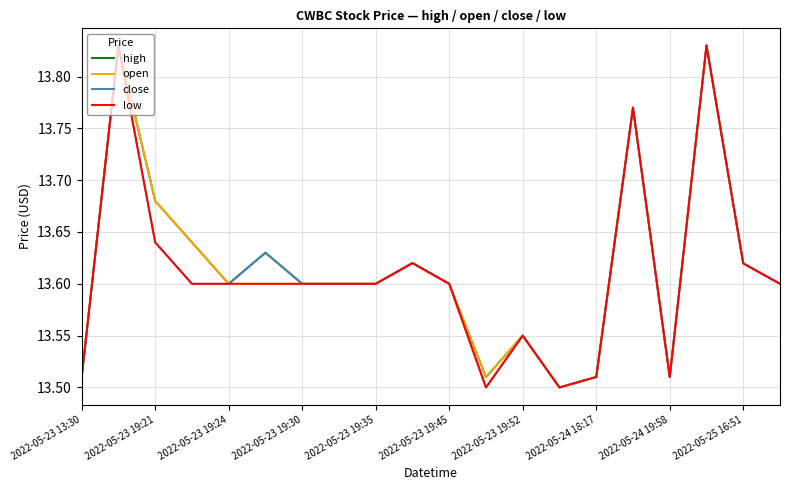

At how many categories does at least one series exceed 13?

20